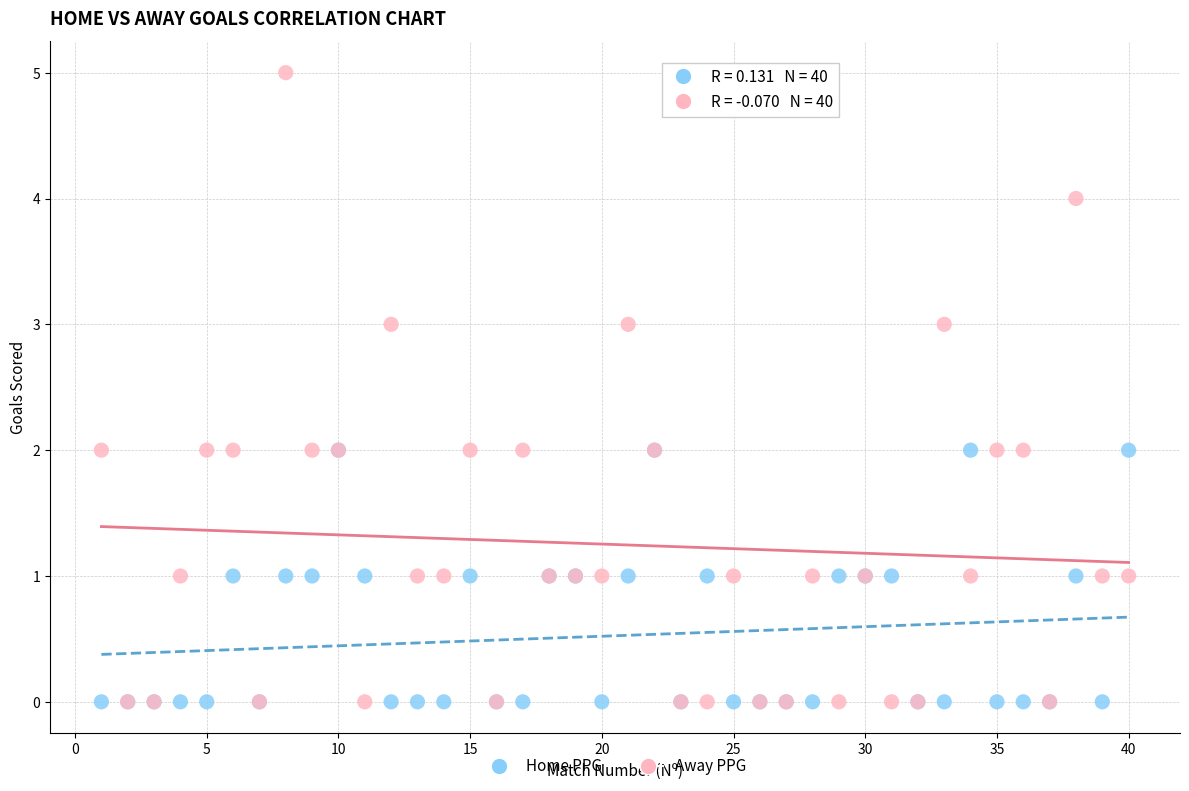

Which series has the largest Y range (max minus min)?

Away PPG